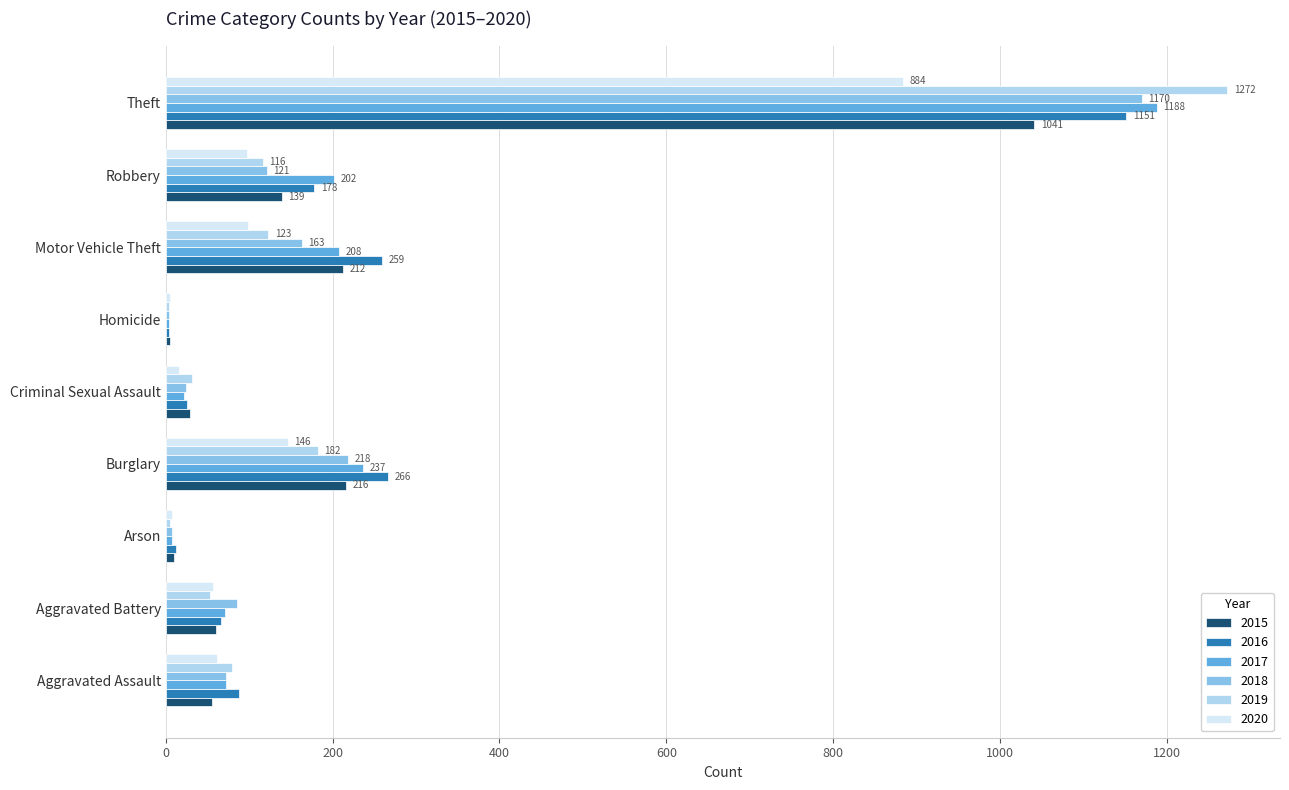

Which series has the widest spread of values?

2019